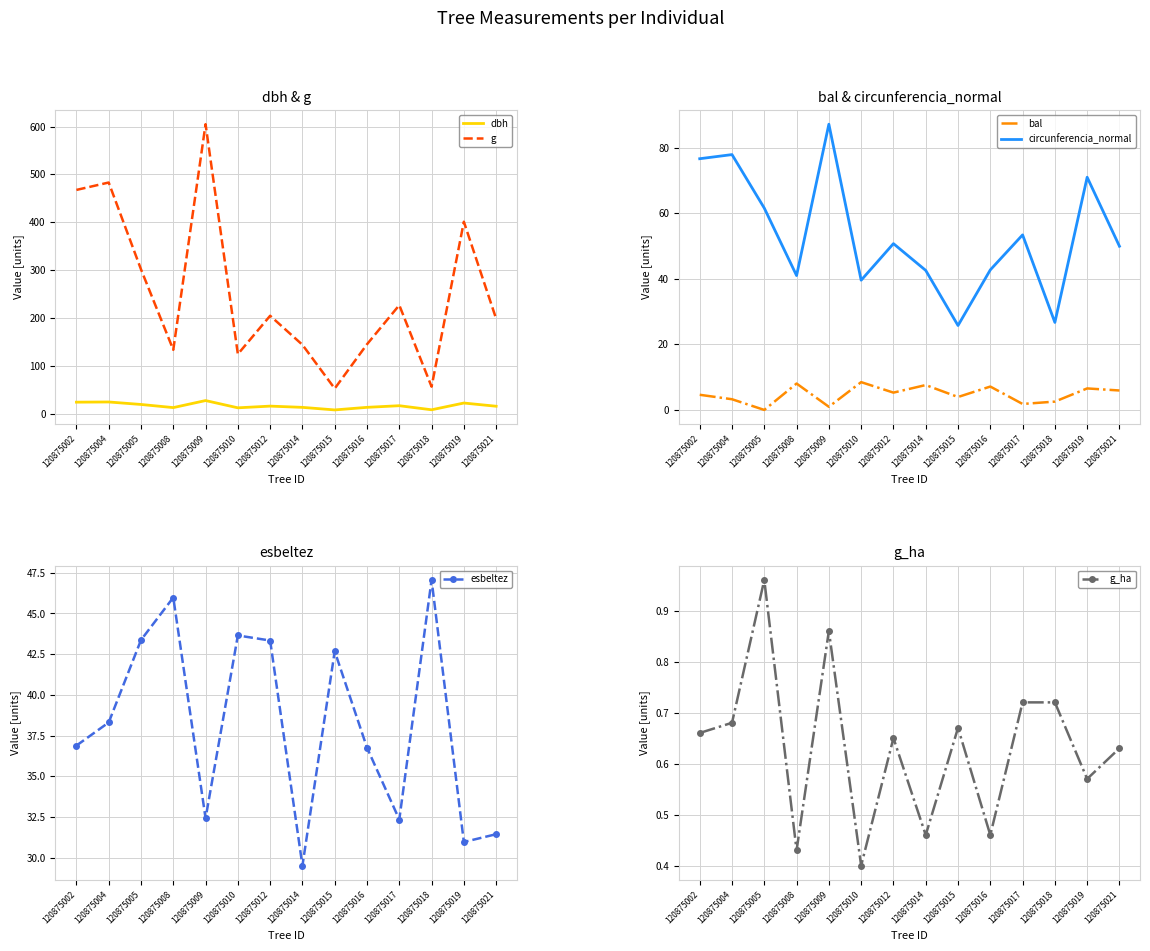

Between 120875009 and 120875012, which series saw the biggest shift?

g